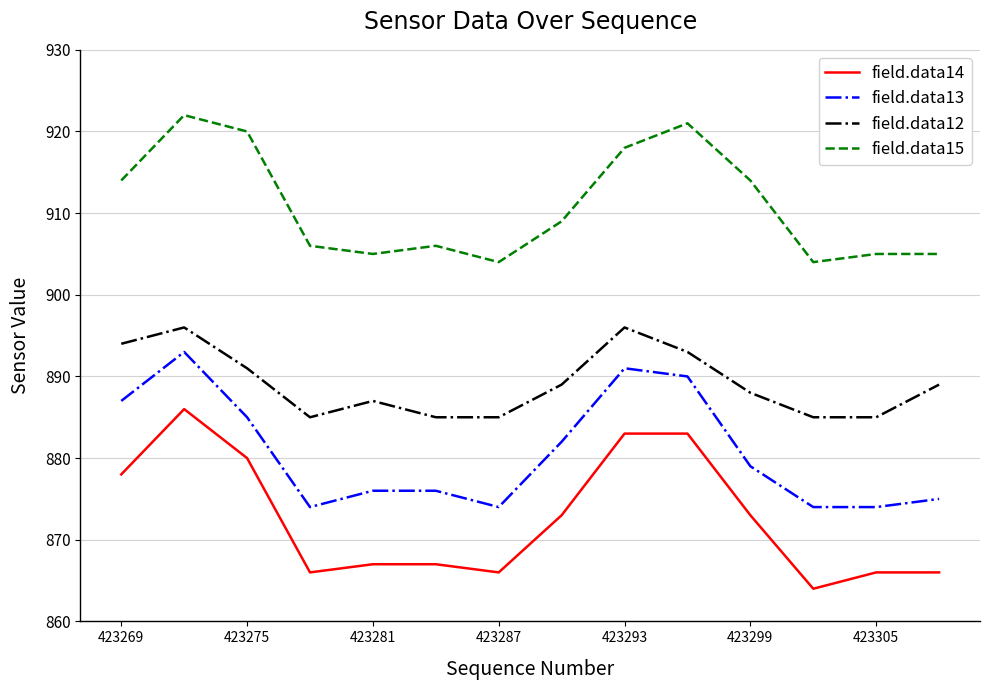

True or false: field.data15 and field.data12 cross at least once.

False